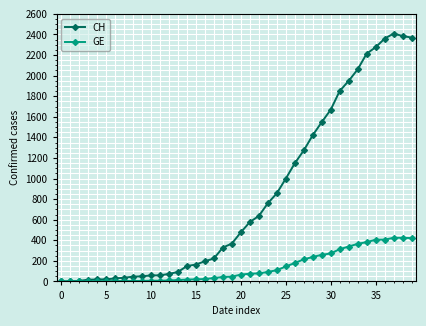

Which series has the widest spread of values?

CH